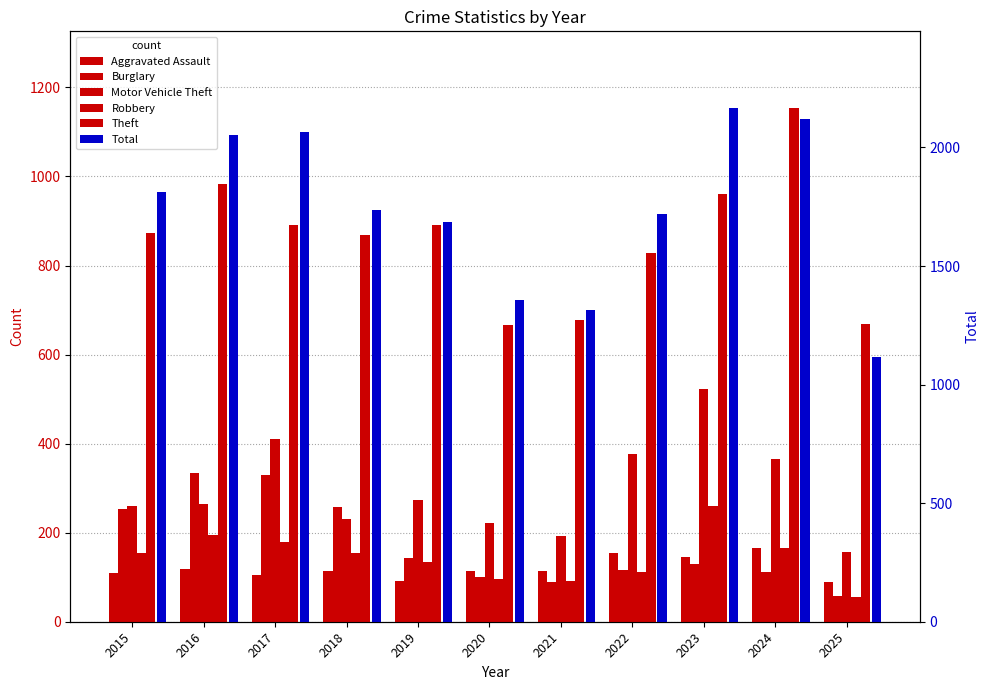

What is the value of the Motor Vehicle Theft bar at the 6th from the left?

221